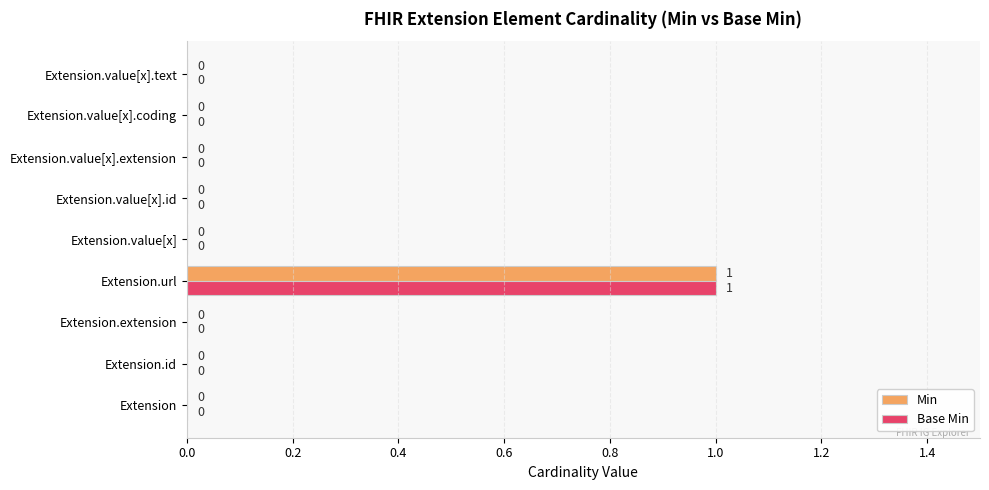

Which category has the highest value in the Base Min series?

Extension.url